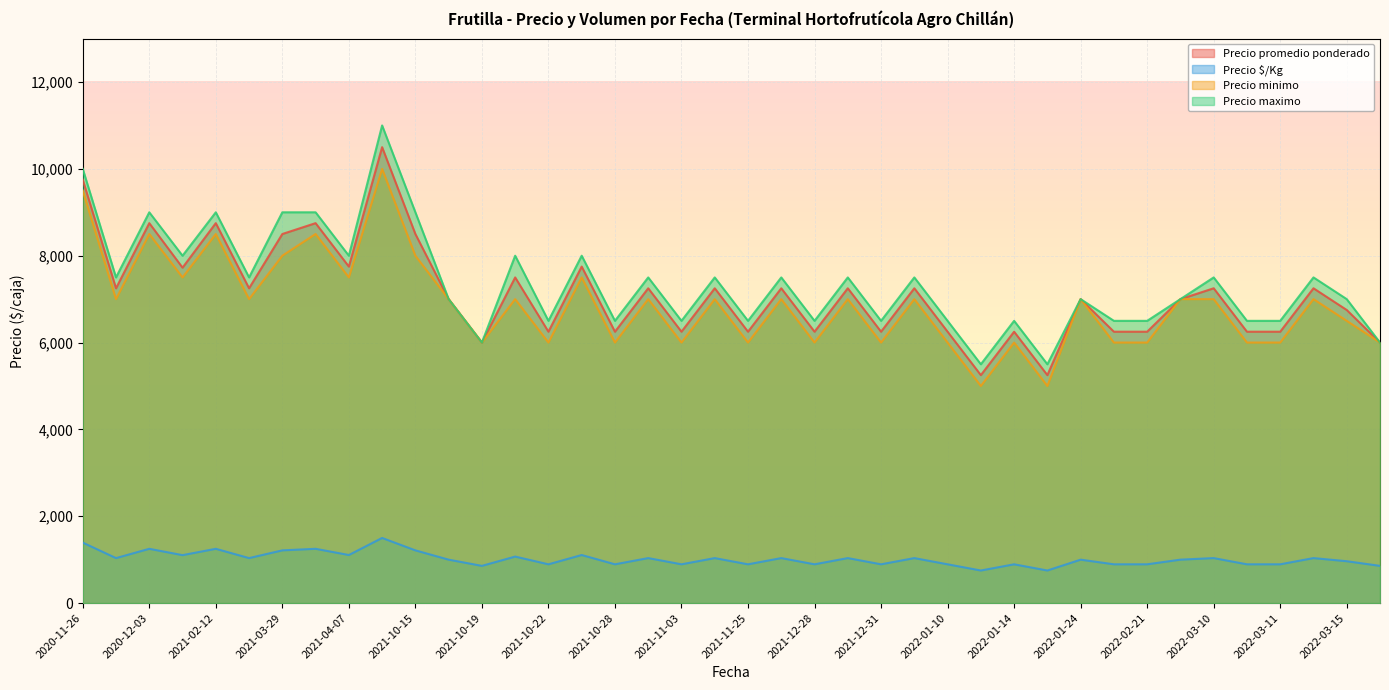

What is the maximum value shown in the chart?

11000